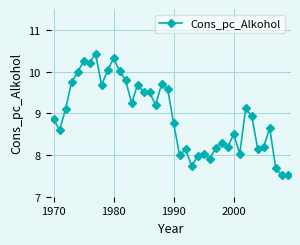

What is the value of the 33rd point from the left?

9.1